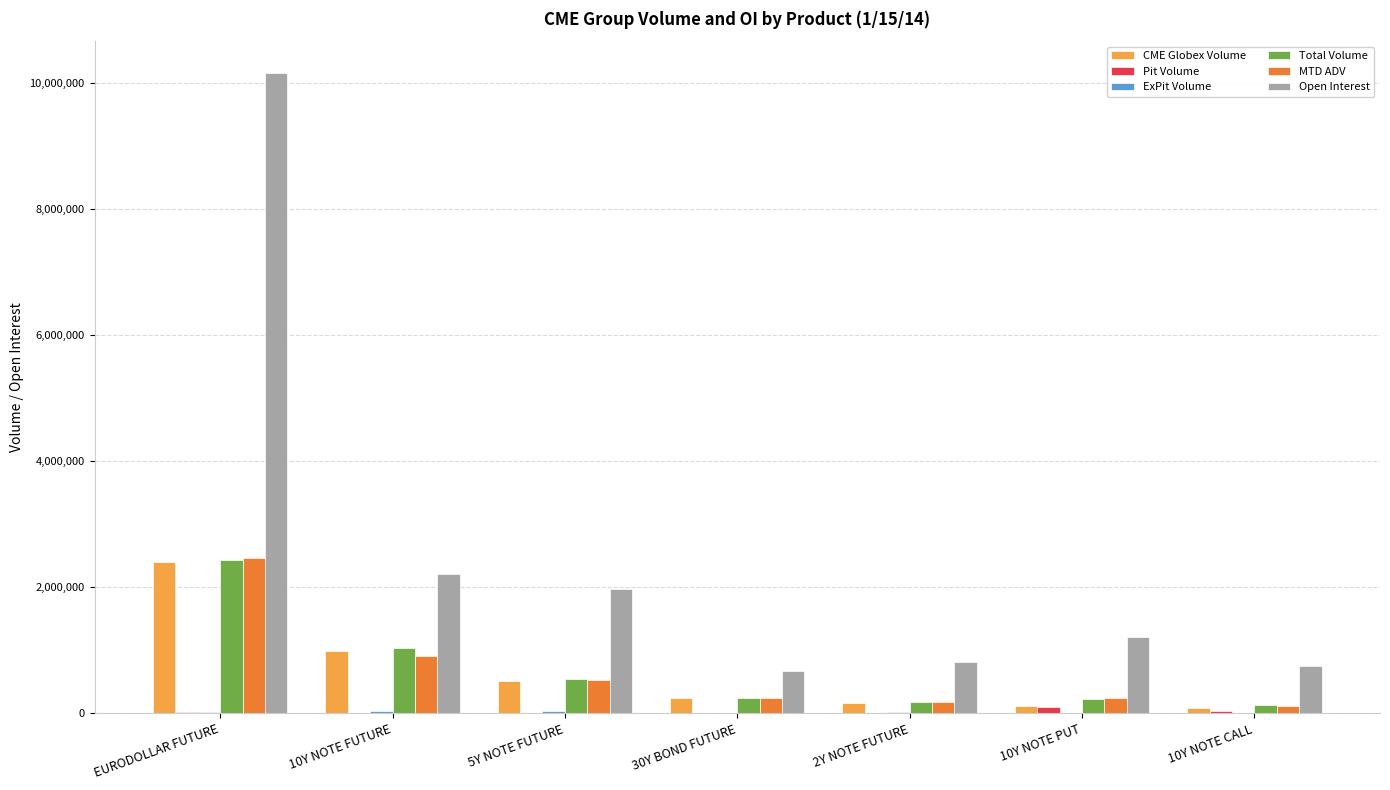

The value of Open Interest at 5Y NOTE FUTURE is 1969558.0. True or false?

True